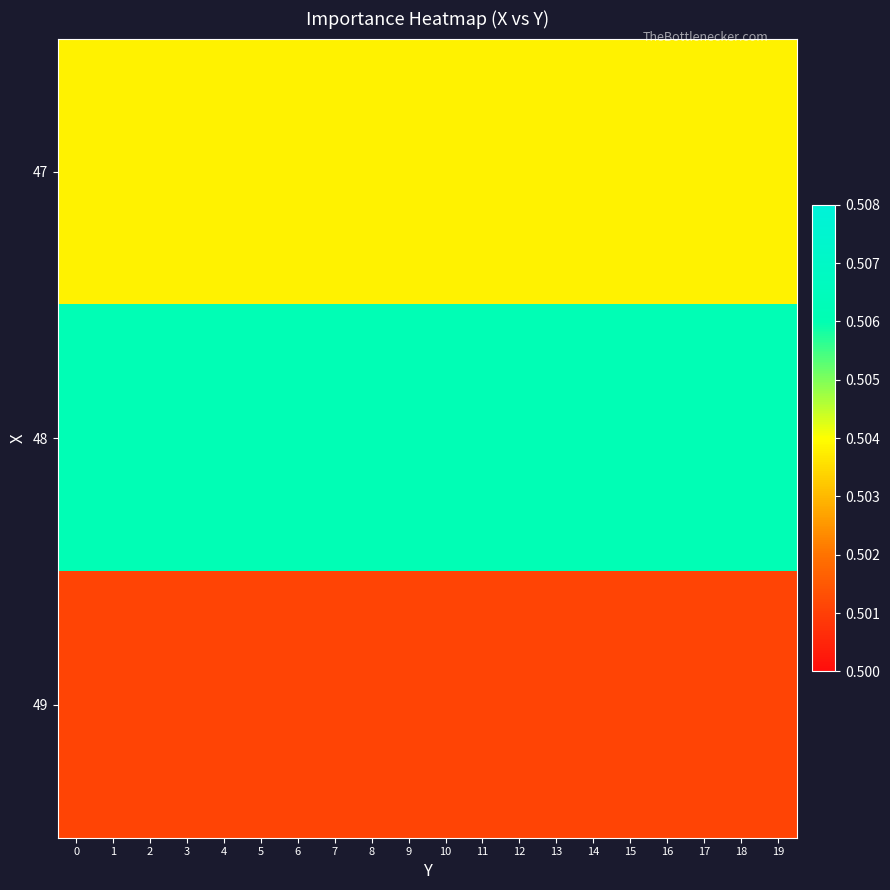

List the series in order of their overall mean, highest first.

row_1, row_0, row_2